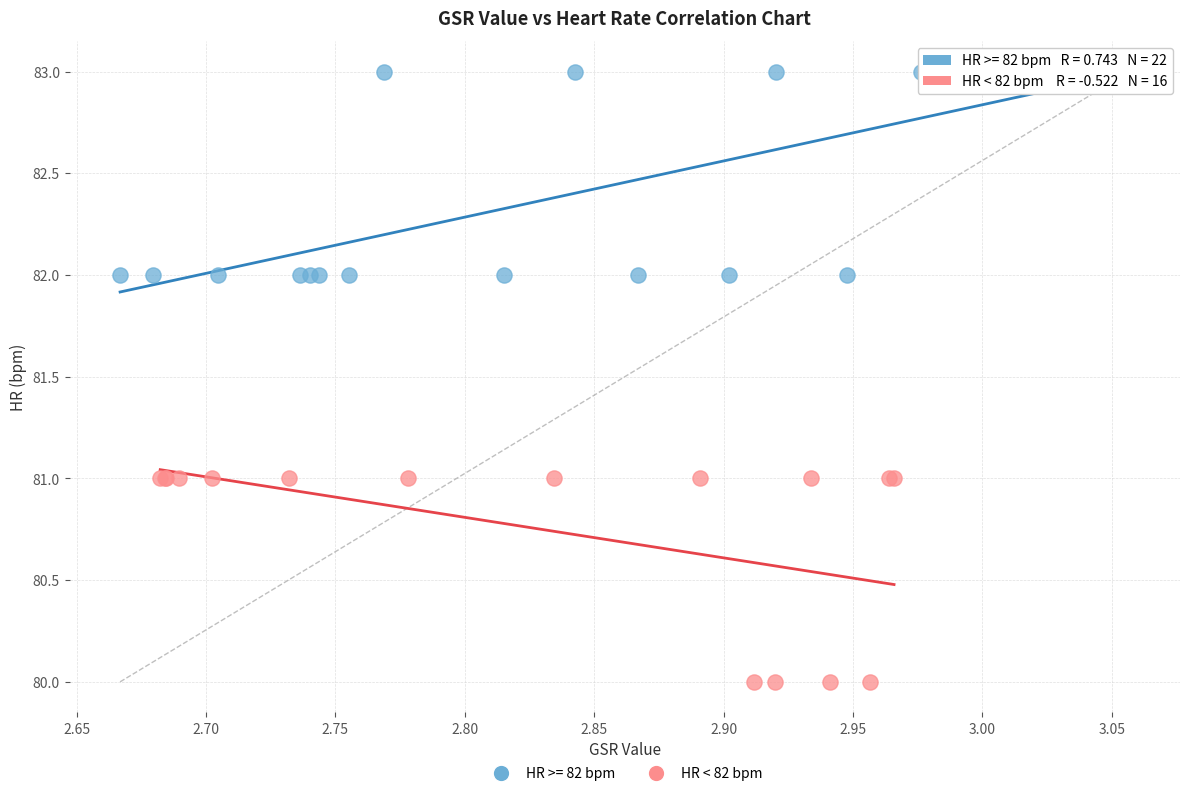

Which series contains the highest Y value?

HR >= 82 bpm